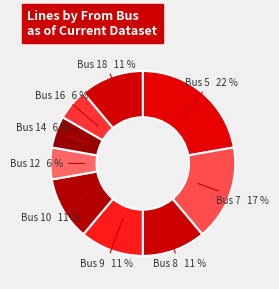

The Bus 14 slice represents 6% of the pie. True or false?

True